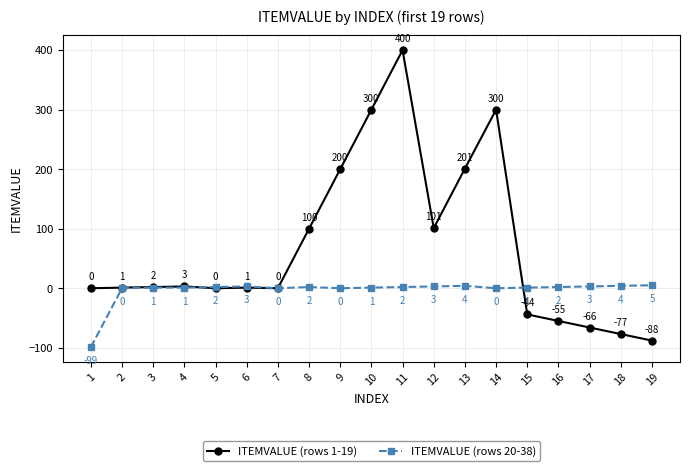

What is the value of the ITEMVALUE (rows 20-38) point at the 12th from the left?

3